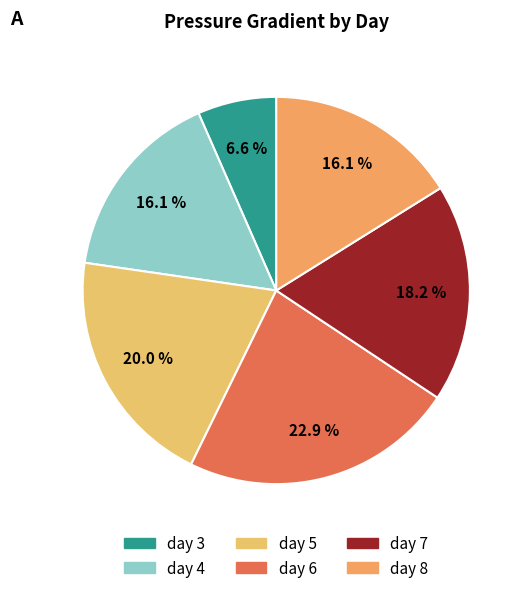

To the nearest percent, what is the combined percentage of day 6 and day 5?

43%